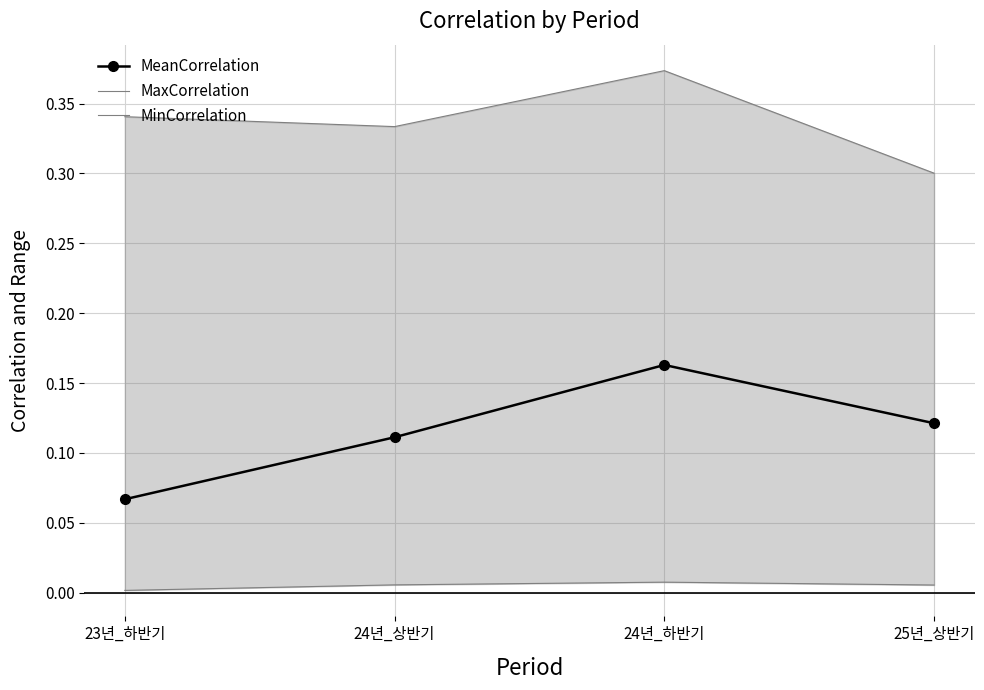

At how many categories does at least one series exceed 0?

4